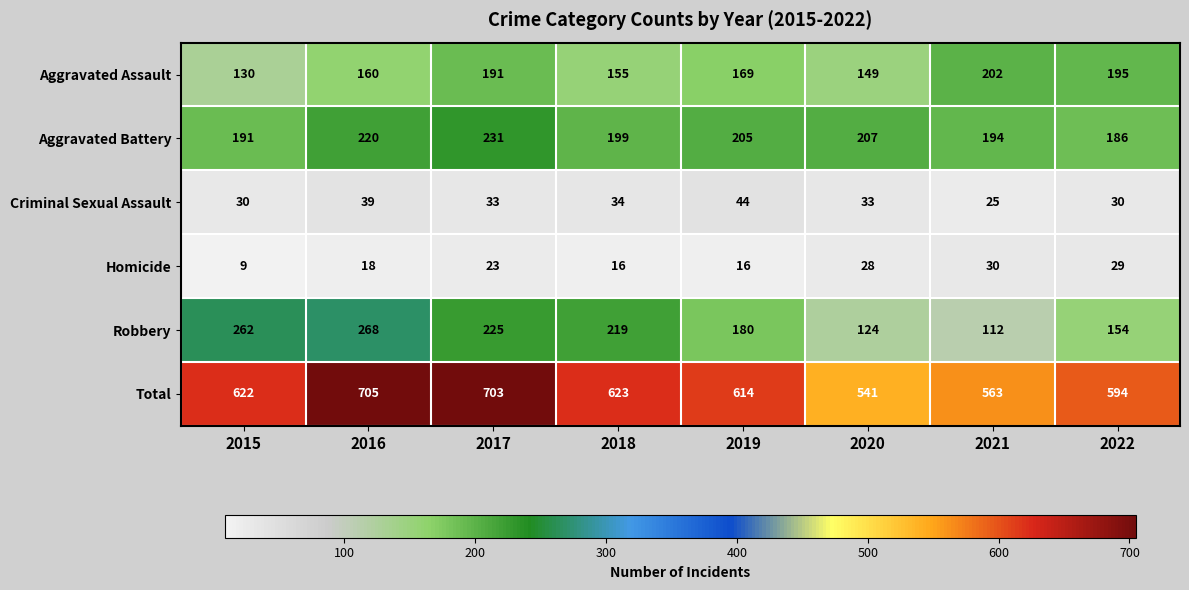

What is the difference between the second highest and second lowest values in the Aggravated Battery series?

29